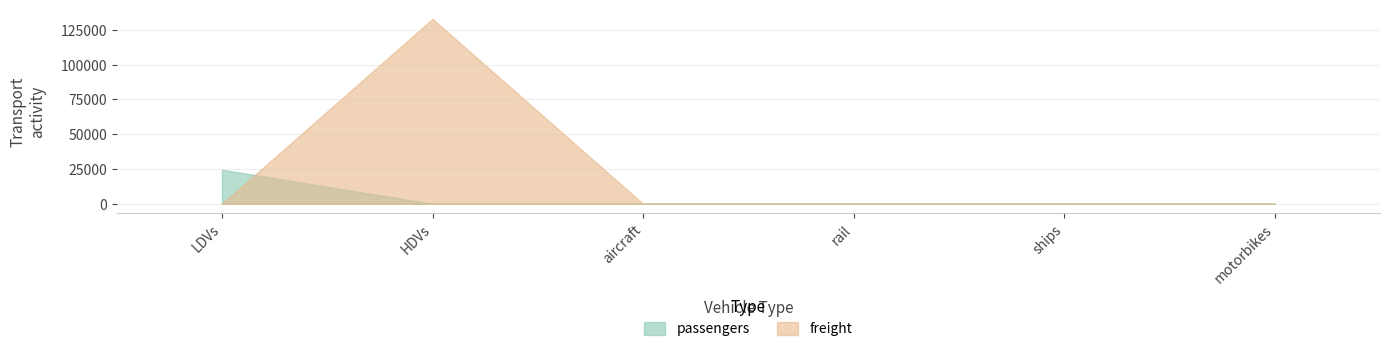

What position from the left is HDVs?

2